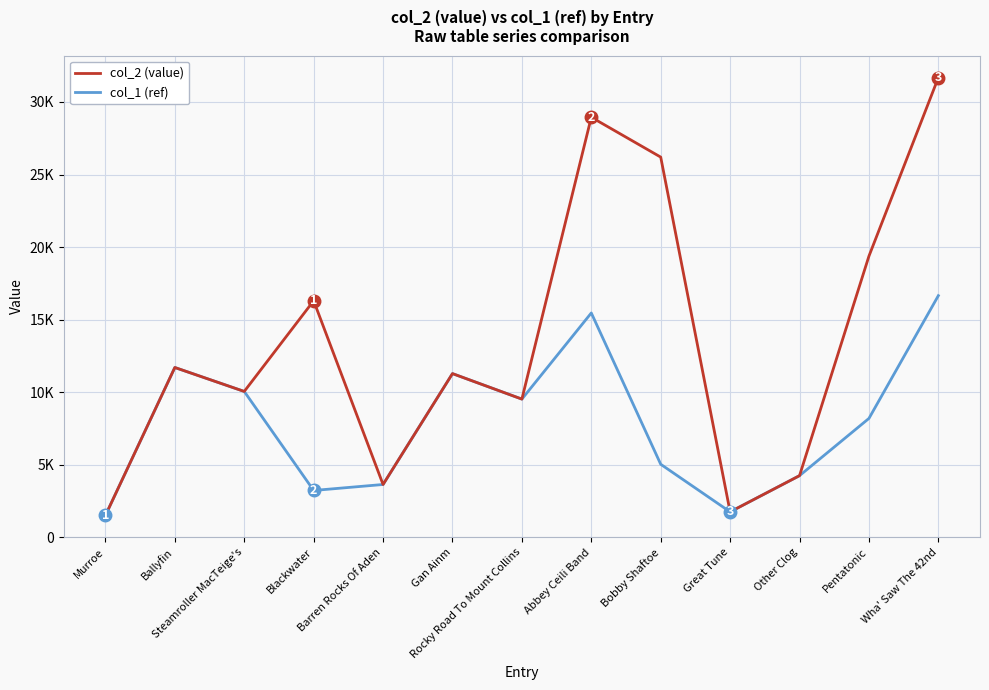

At which category does col_2 (value) reach its first local valley?

Steamroller MacTeige's